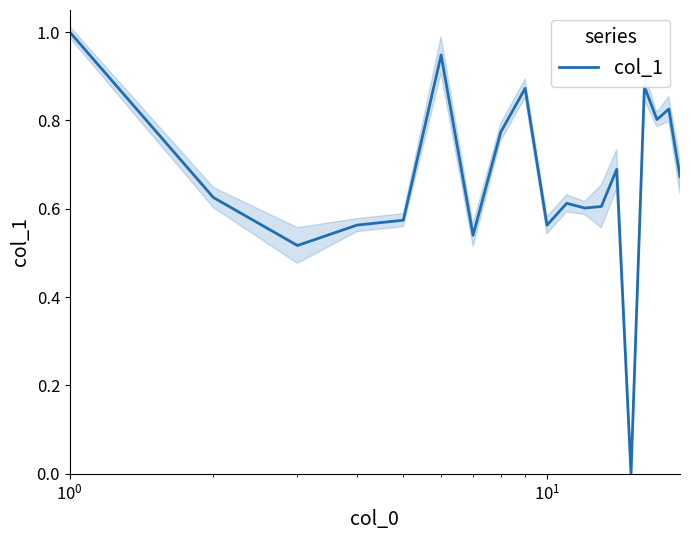

Between 19 and $\mathdefault{10^{1}}$, which is larger?

19